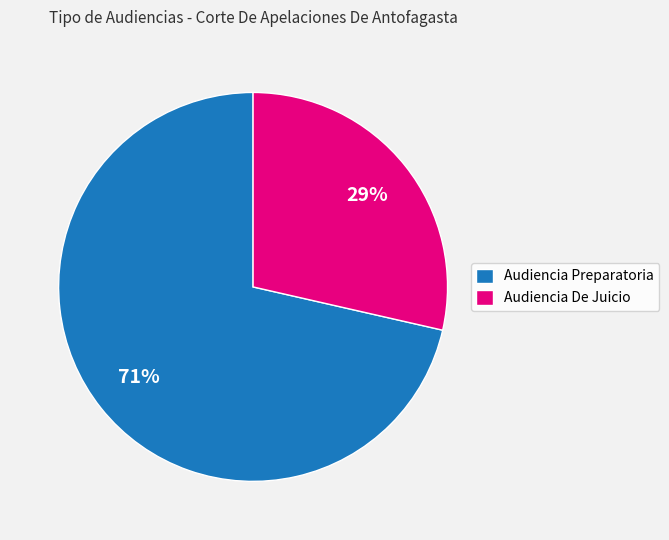

Do Audiencia Preparatoria and Audiencia De Juicio together represent more than half of the pie?

Yes